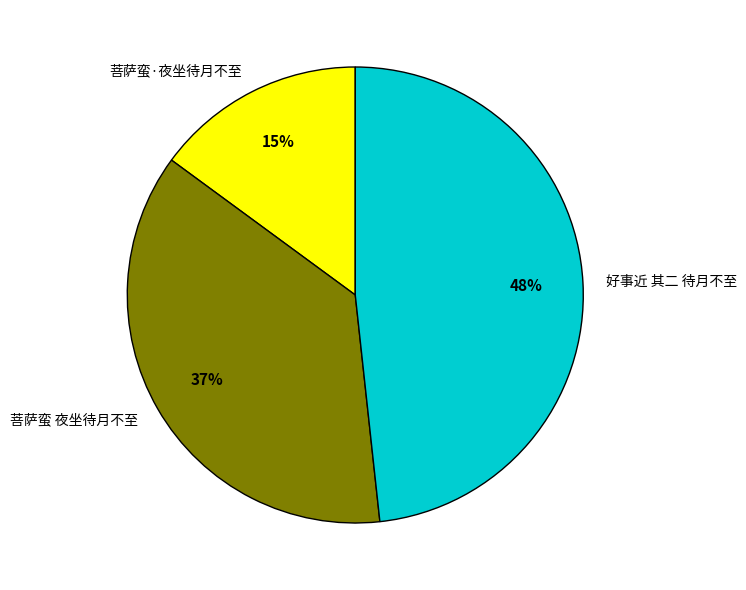

True or false: 菩萨蛮 夜坐待月不至 accounts for 37% of the total.

True